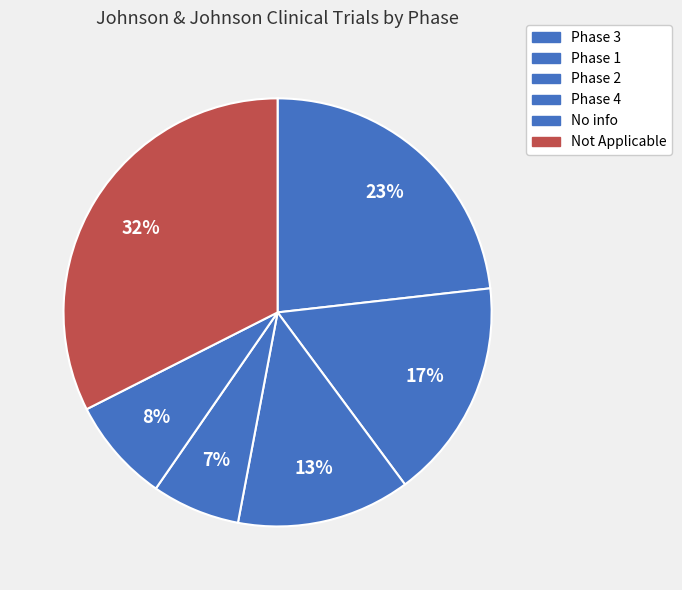

What is the ratio of the value at Phase 4 to the value at Phase 1?

0.4